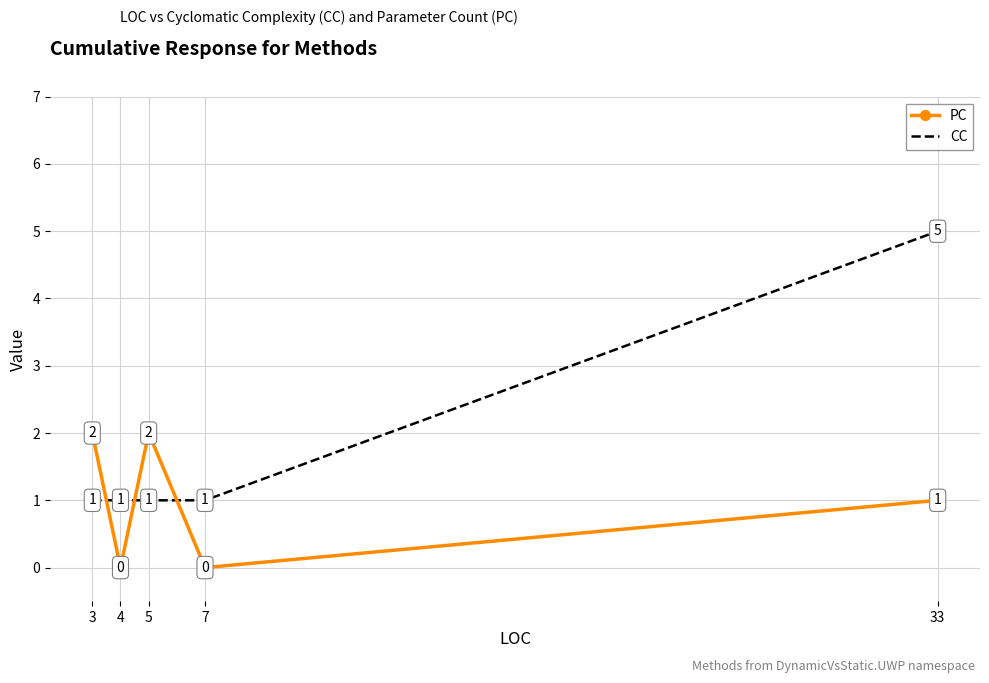

Which series changed the most between 5 and 7?

PC